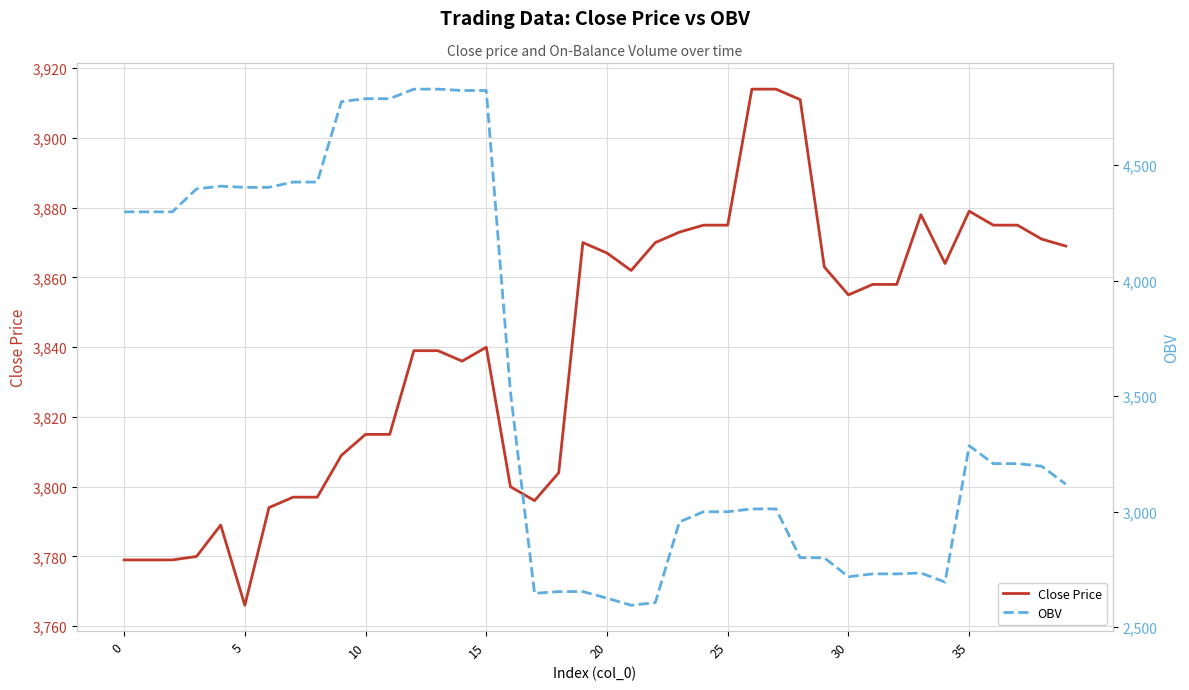

What is the average value of the OBV series?

3562.8